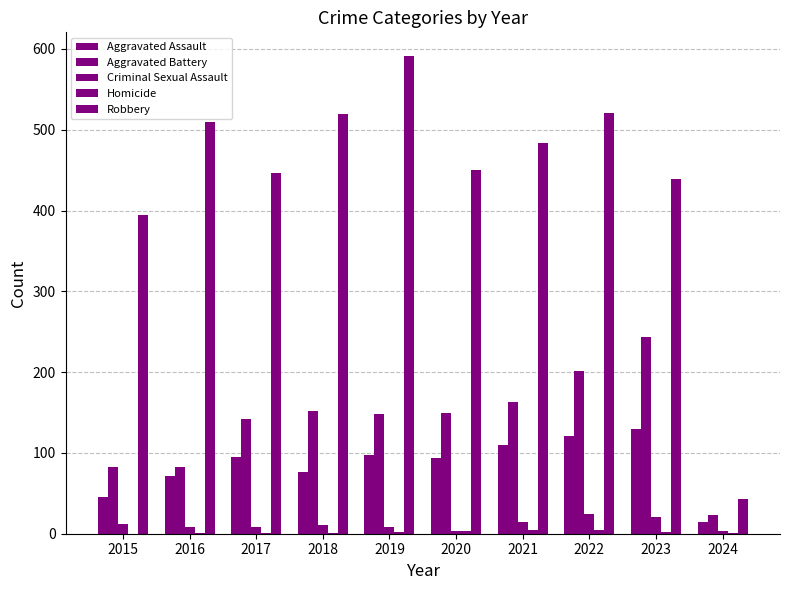

Count the number of categories in the chart.

10